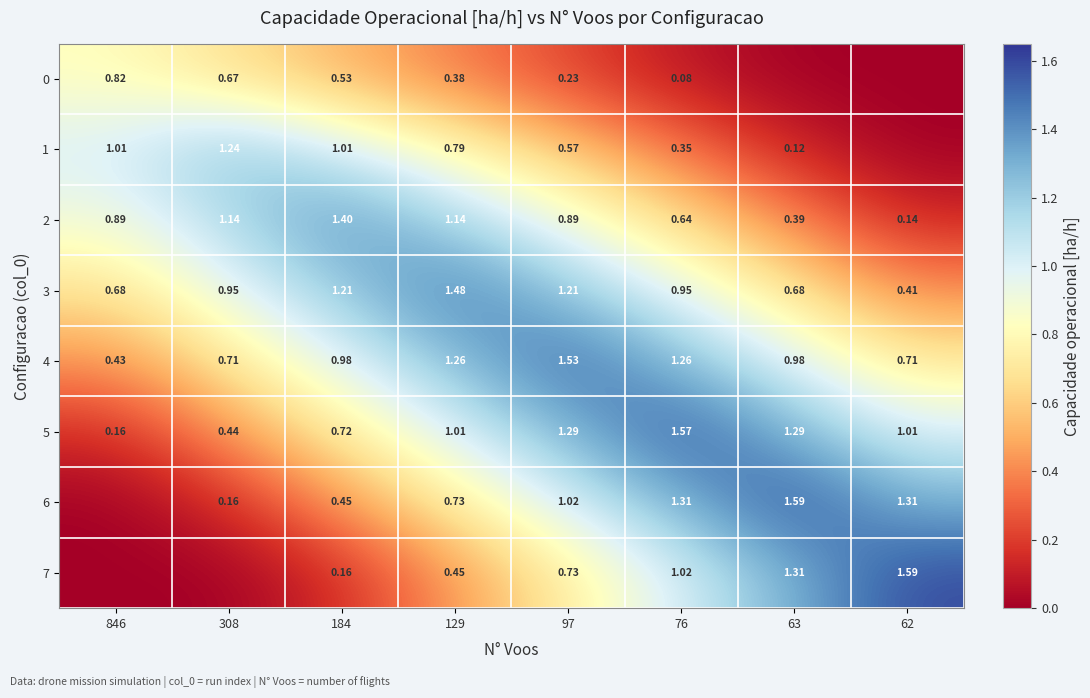

At how many categories does at least one series exceed 0?

8